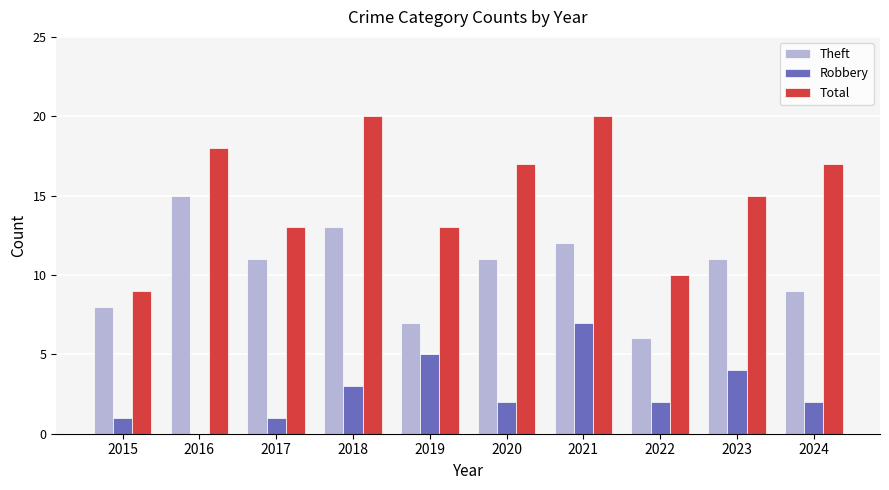

What is the spread (max minus min) of values at 2016?

18